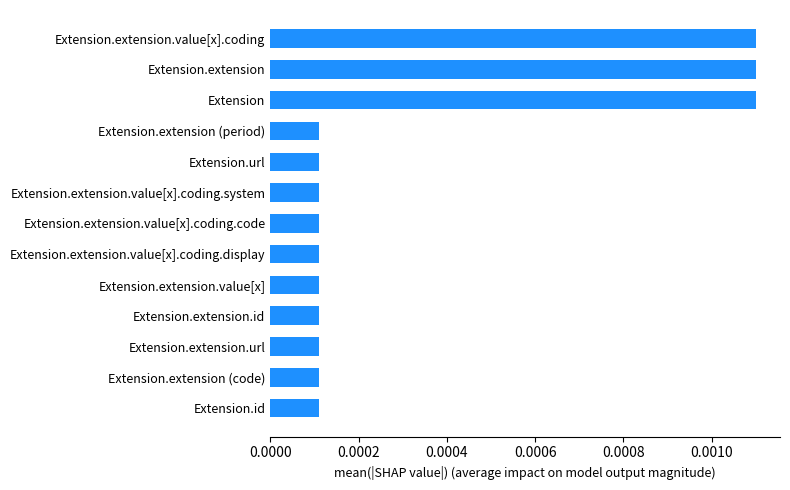

How many values are between 0 and 1?

13